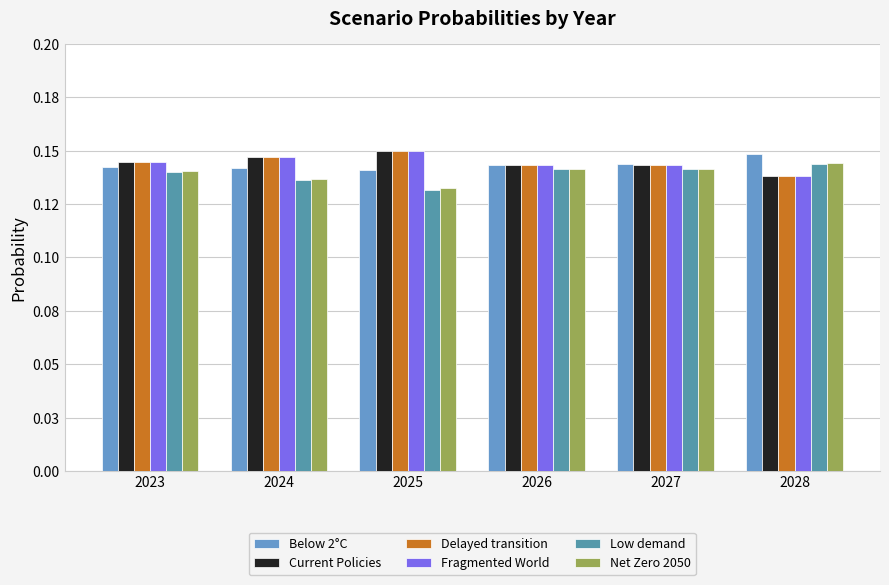

Rank the categories by Delayed transition value from highest to lowest.

2025, 2024, 2023, 2026, 2027, 2028